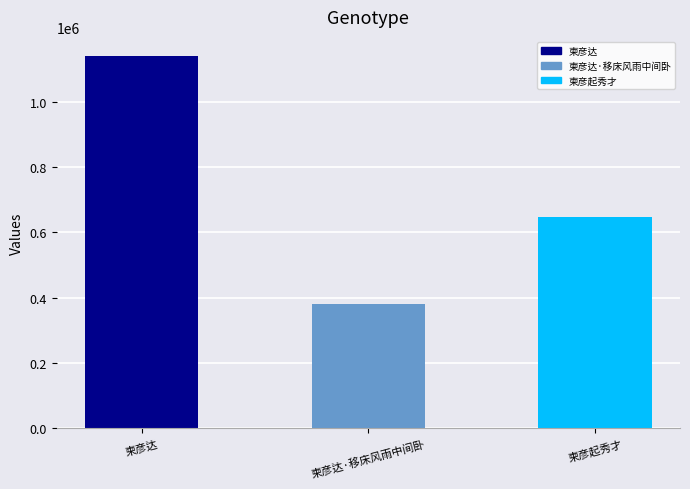

Does the chart contain stacked bars?

No